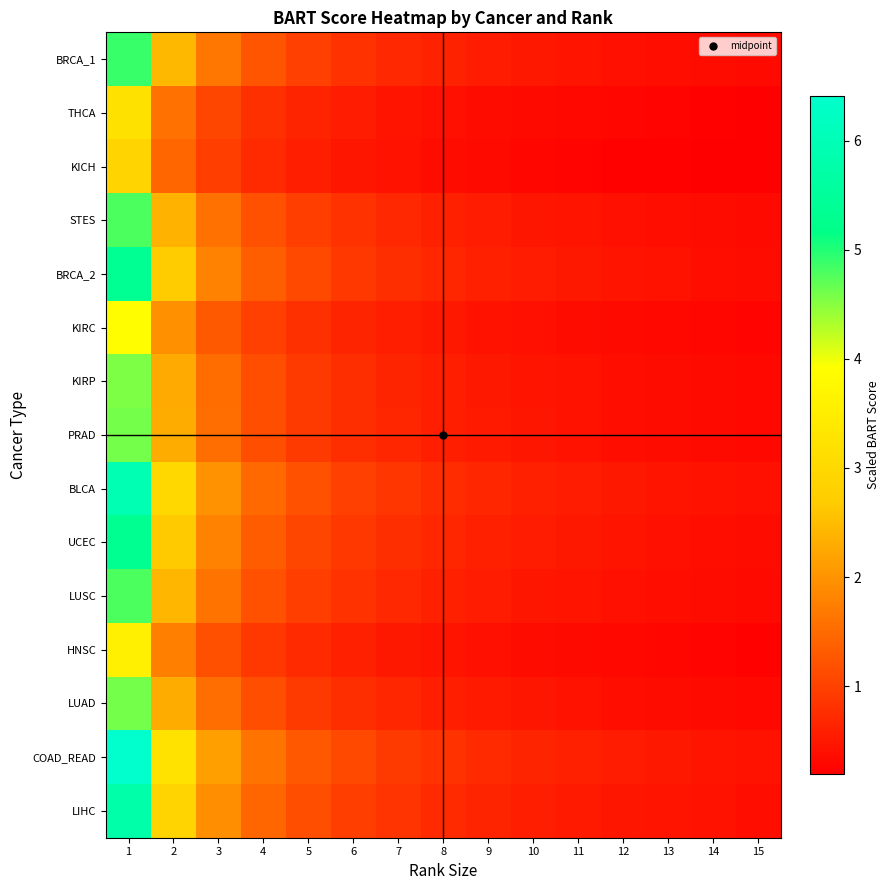

What is the minimum value shown in the chart?

0.2